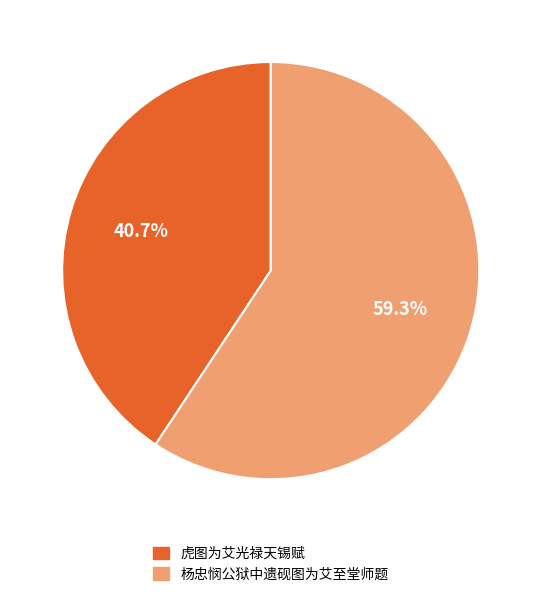

Rank the categories by value from lowest to highest.

虎图为艾光禄天锡赋, 杨忠悯公狱中遗砚图为艾至堂师题